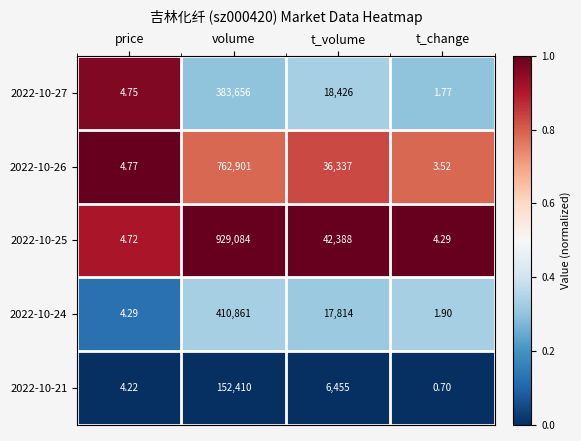

Which category has the lowest value in the 2022-10-24 series?

t_change